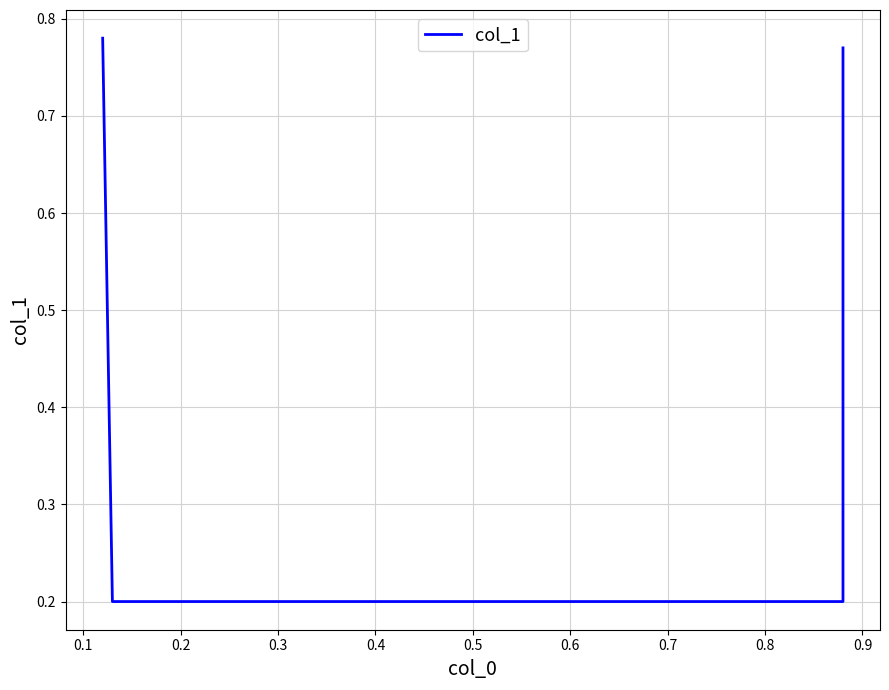

What is the value of the 4th point from the left?

0.8